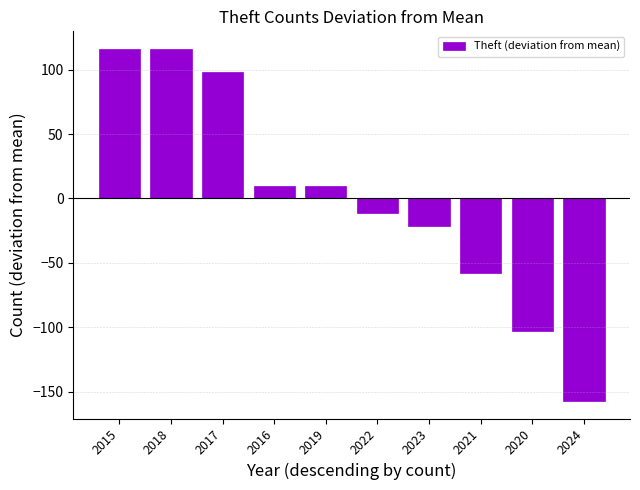

Which has a higher value, 2021 or 2018?

2018